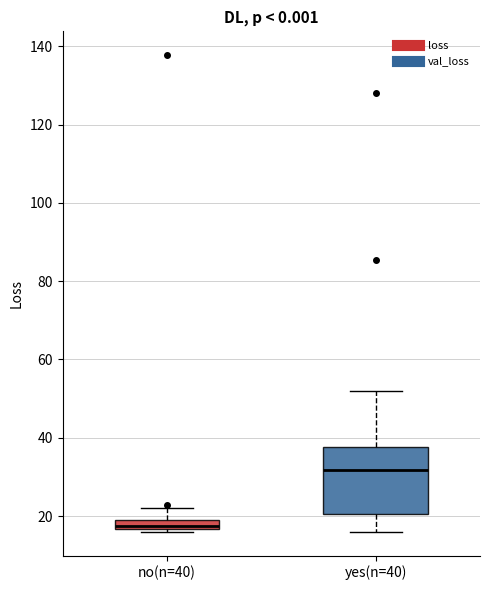

Which box's median line is the lowest?

no(n=40)